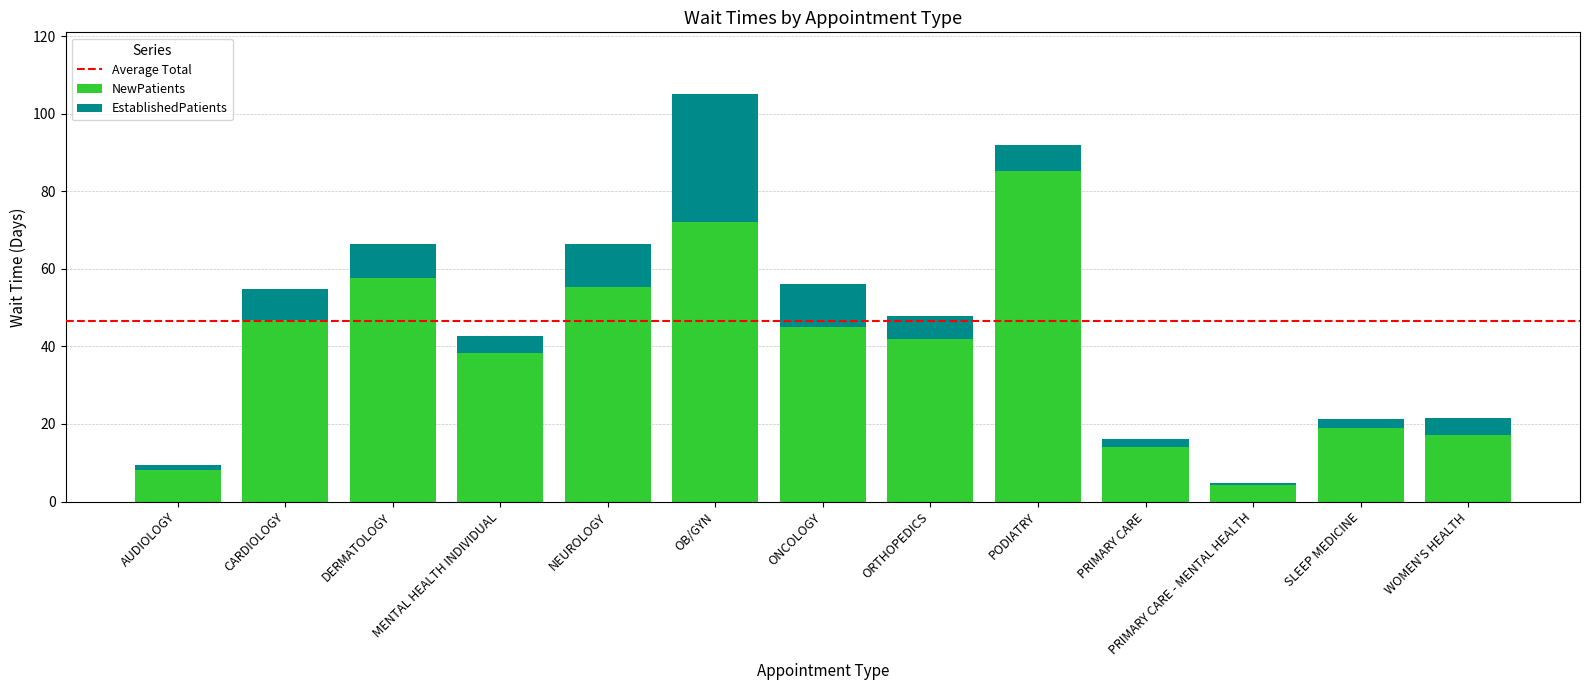

What is the total value across all series at ORTHOPEDICS?

47.9